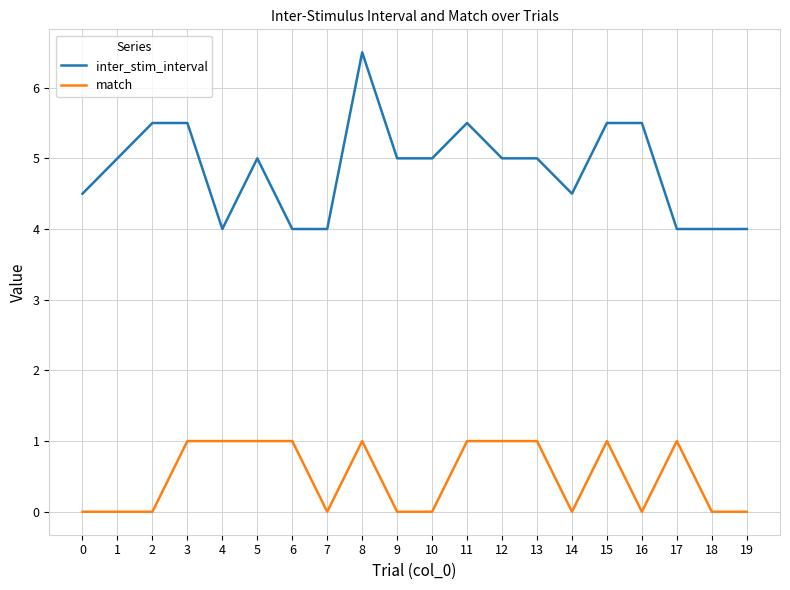

True or false: inter_stim_interval and match intersect in this chart.

False